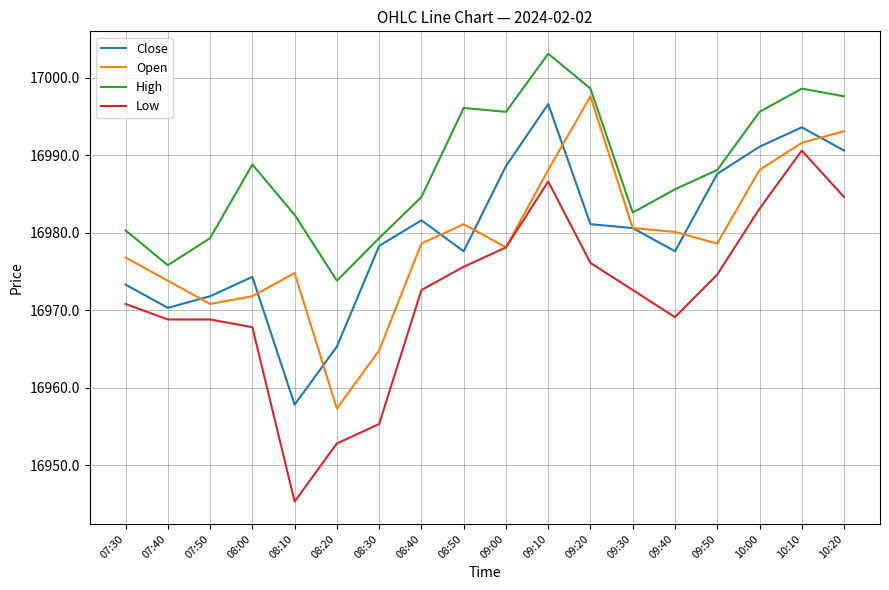

What is the spread (max minus min) of values at 07:50?

10.5